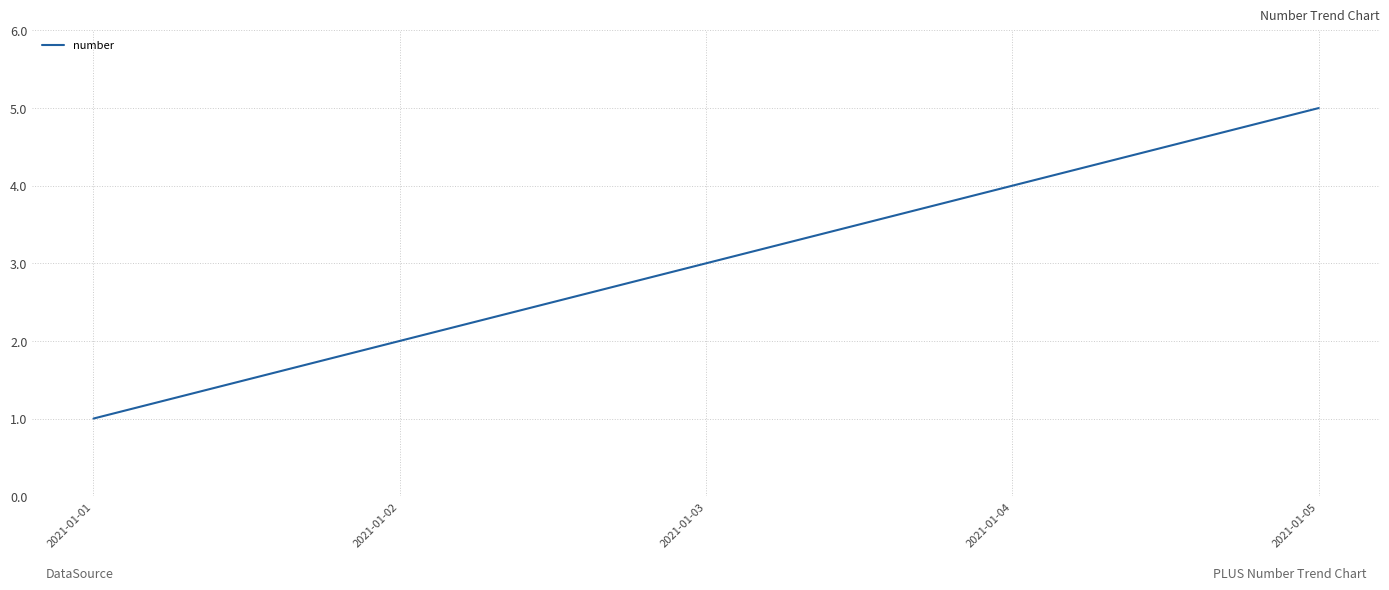

True or false: the data has more than 1 interior local peaks.

False